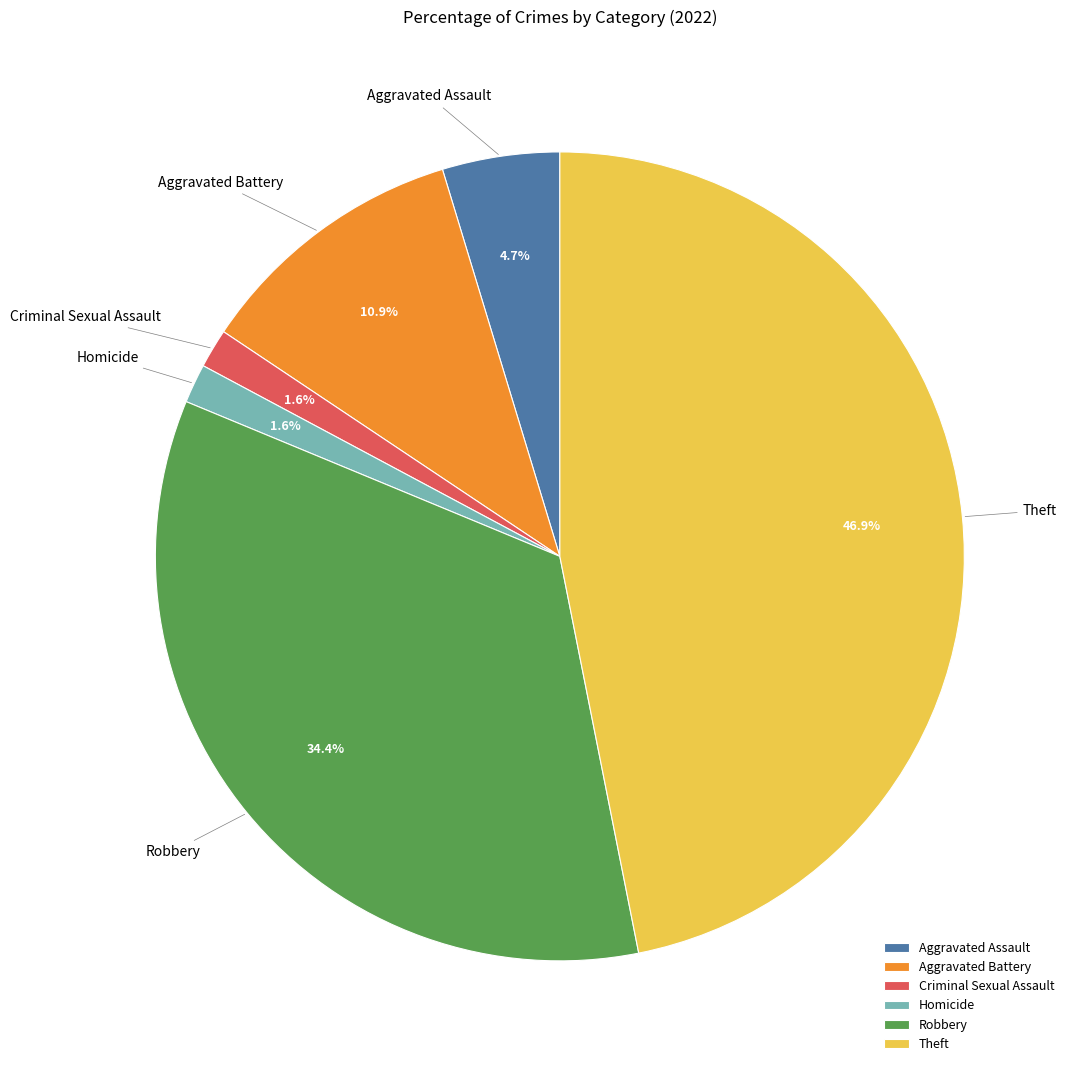

Between Aggravated Assault and Robbery, which is larger?

Robbery